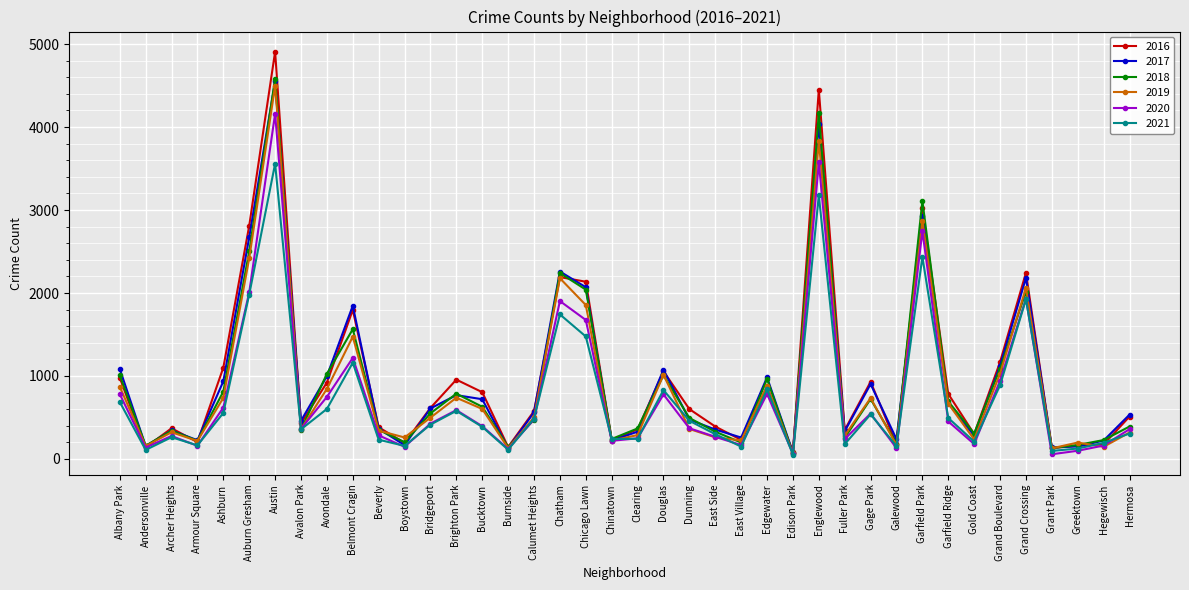

True or false: 2020 has more than 2 points higher than both neighbors.

True